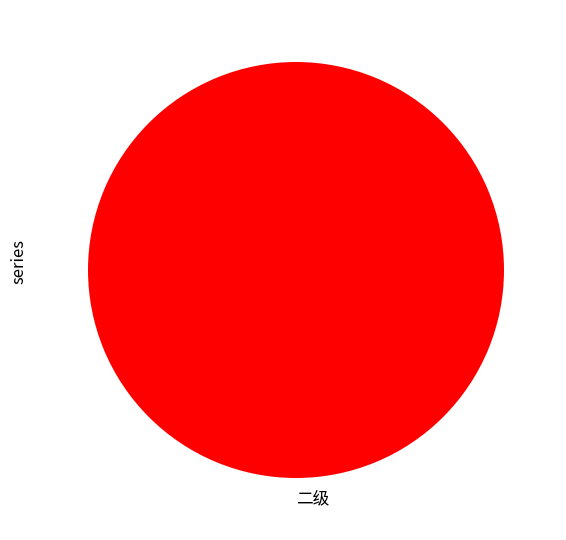

Rank the categories by value from highest to lowest.

二级